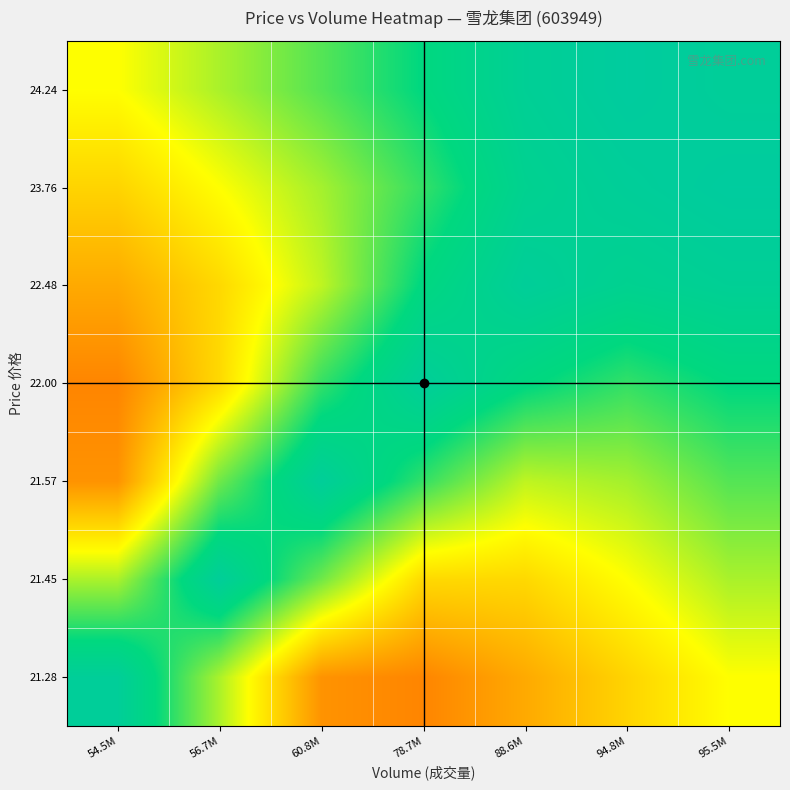

Count the number of data series in this chart.

7